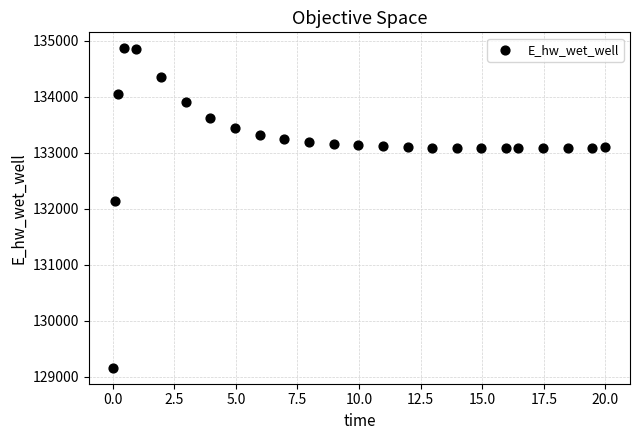

What Y value in the scatter plot is closest to 132012?

132136.6